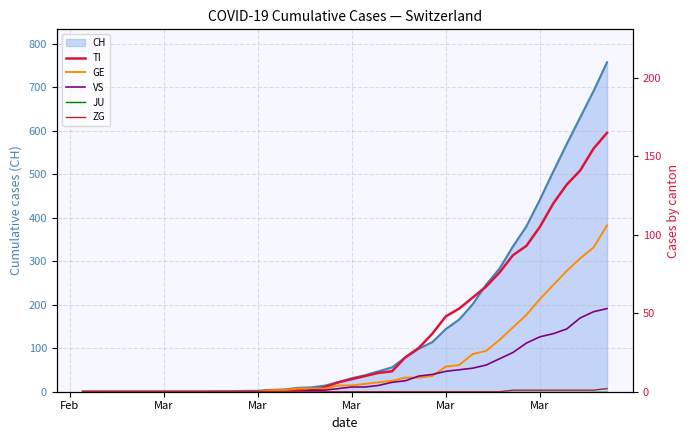

What is the difference between the maximum and second lowest values in the GE series?

106